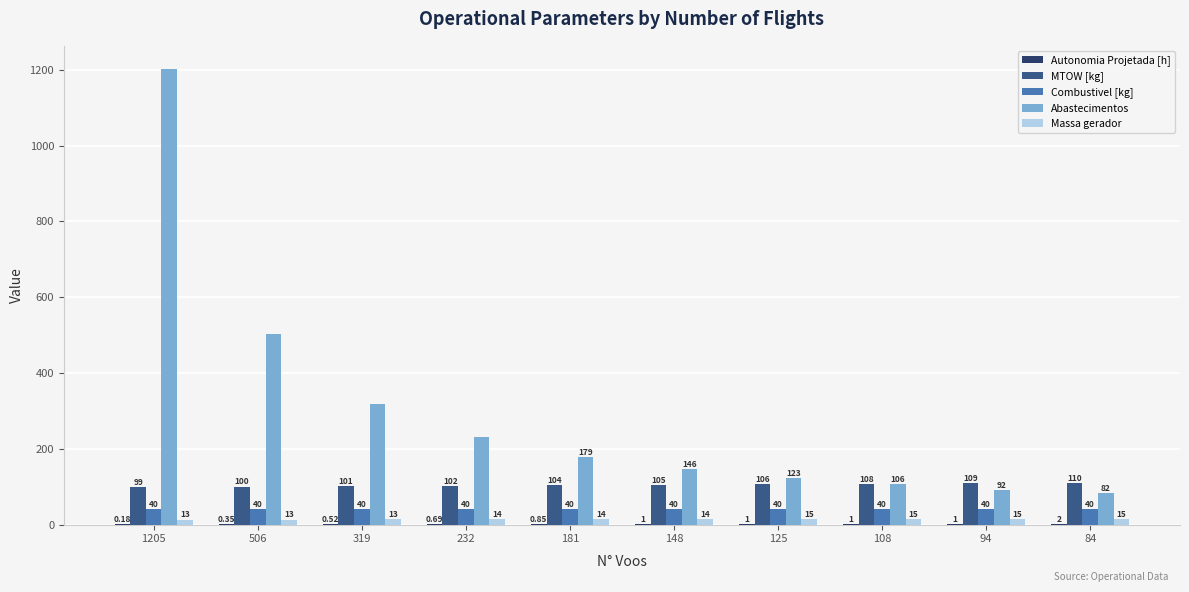

Which series has the largest total across all categories?

Abastecimentos